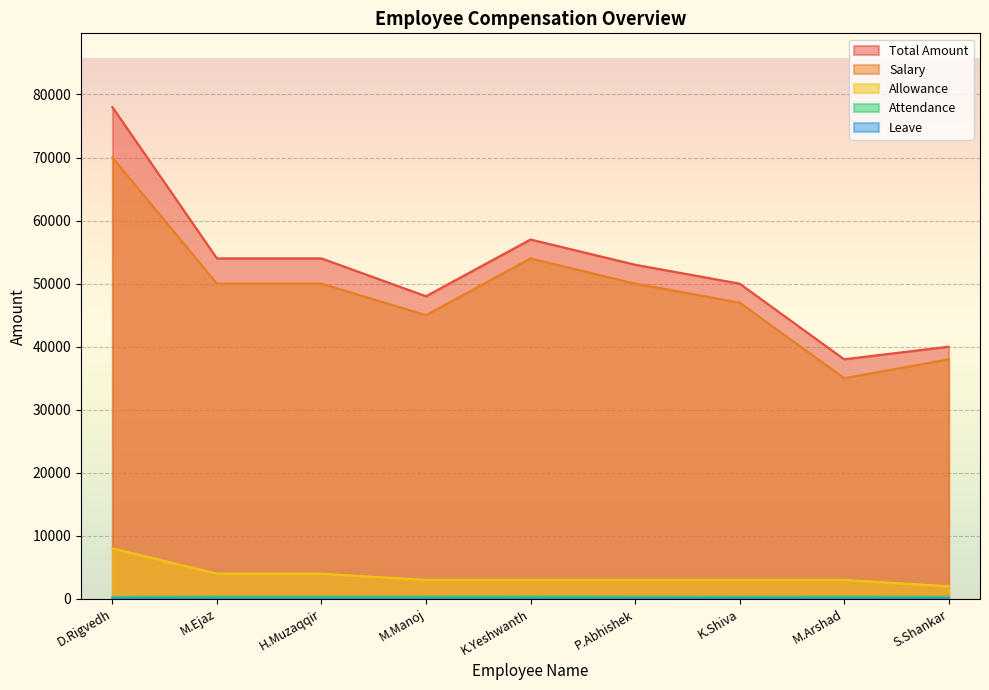

What position from the right is M.Manoj?

6